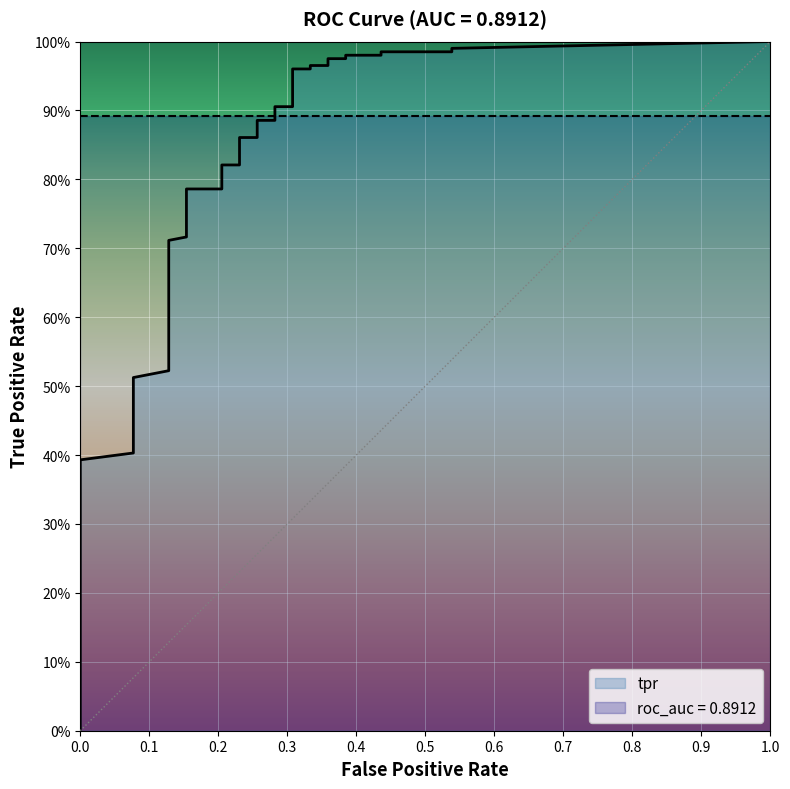

What is the difference between the fpr values at 30 and 20?

0.1